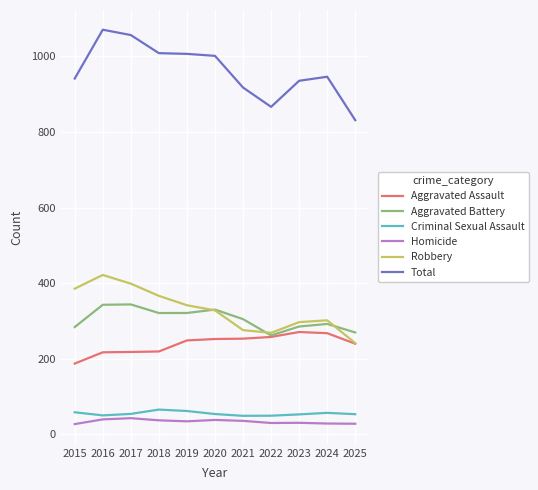

True or false: Aggravated Assault and Homicide intersect in this chart.

False